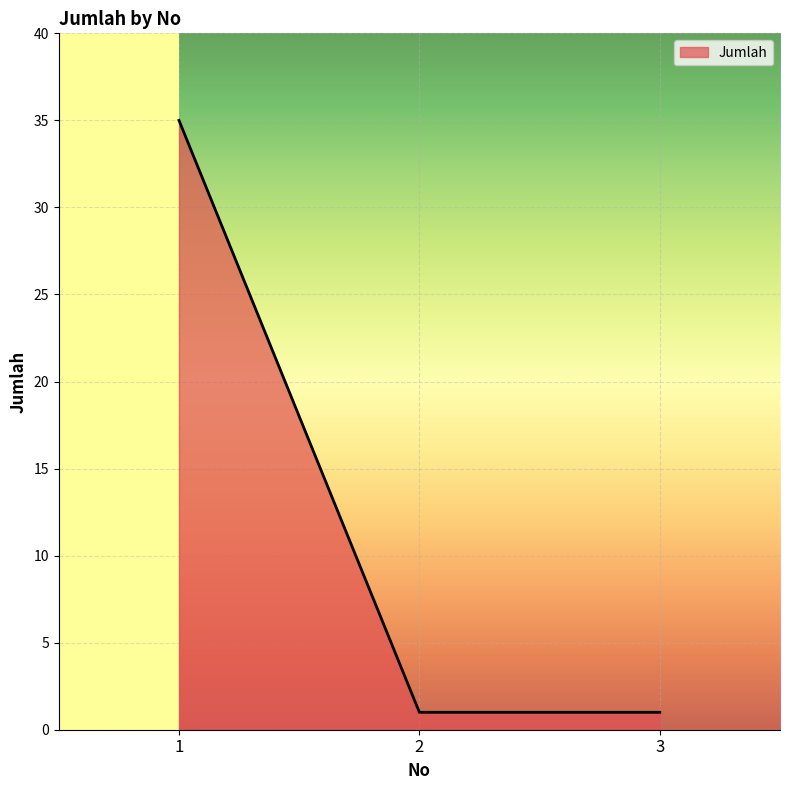

What is the change in value from 1 to 3?

-34